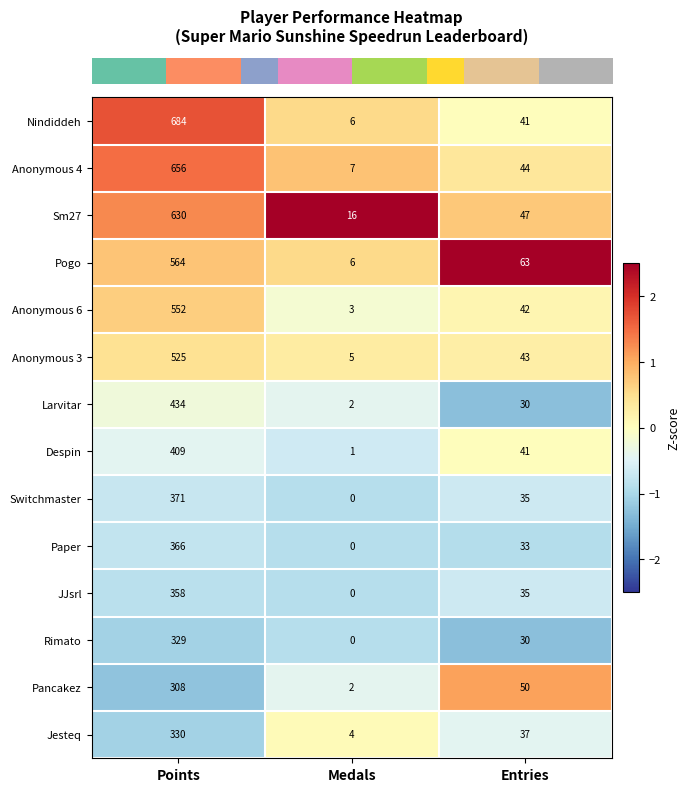

What is the sum of all Pancakez values?

360